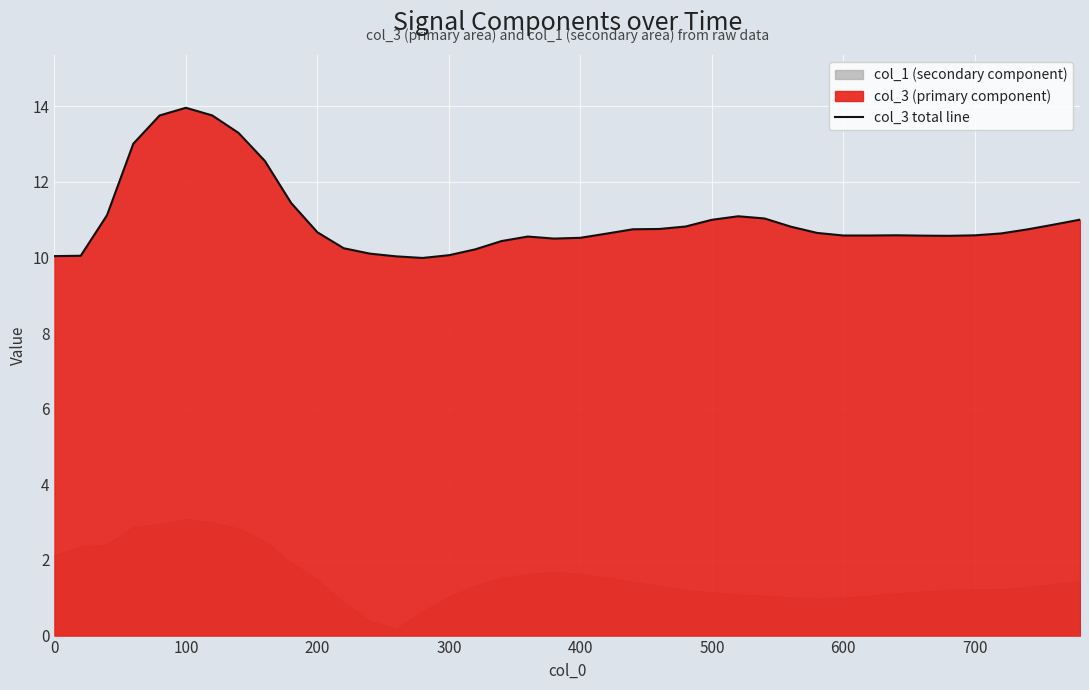

How many data points are above 10?

39